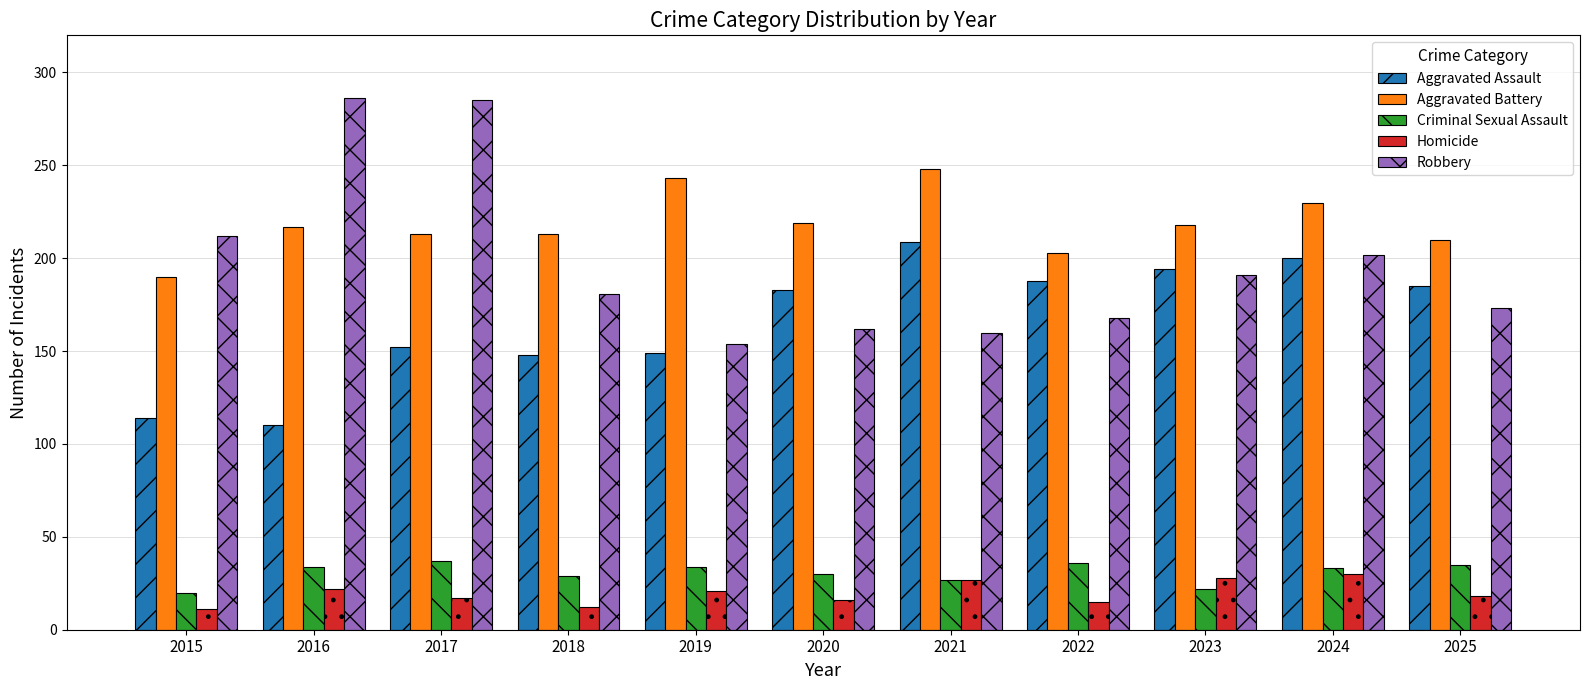

What is the sum of the Aggravated Assault values at 2021 and 2020?

392